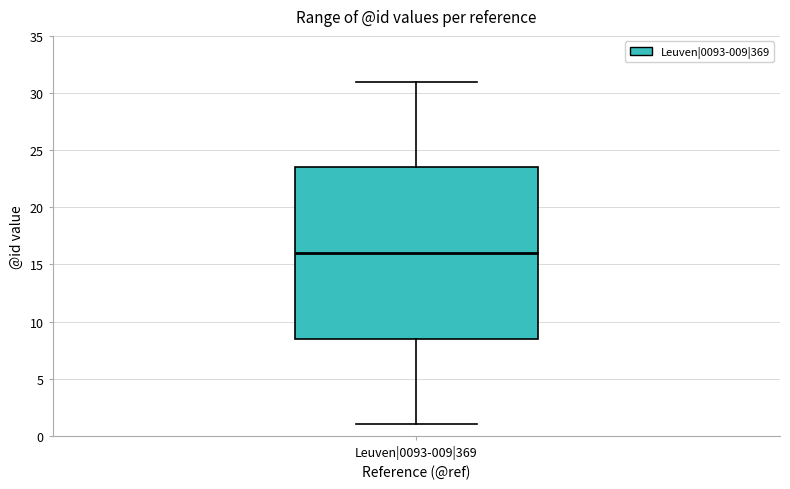

Transcribe this box plot: give where the median line is, the range the box spans, and where the two whiskers end, as read against the y-axis. The values are not printed on the chart, so give them approximately, as read against the axis.

median 16.0, box 8.5 to 23.5, whiskers 1.0 to 31.0